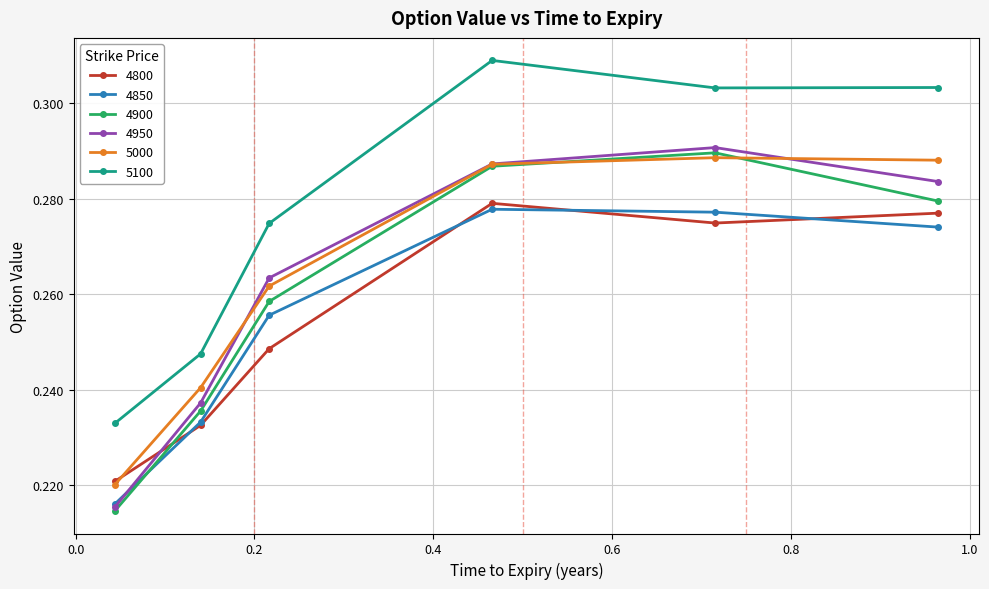

True or false: 4900 has more than 2 interior local peaks.

False